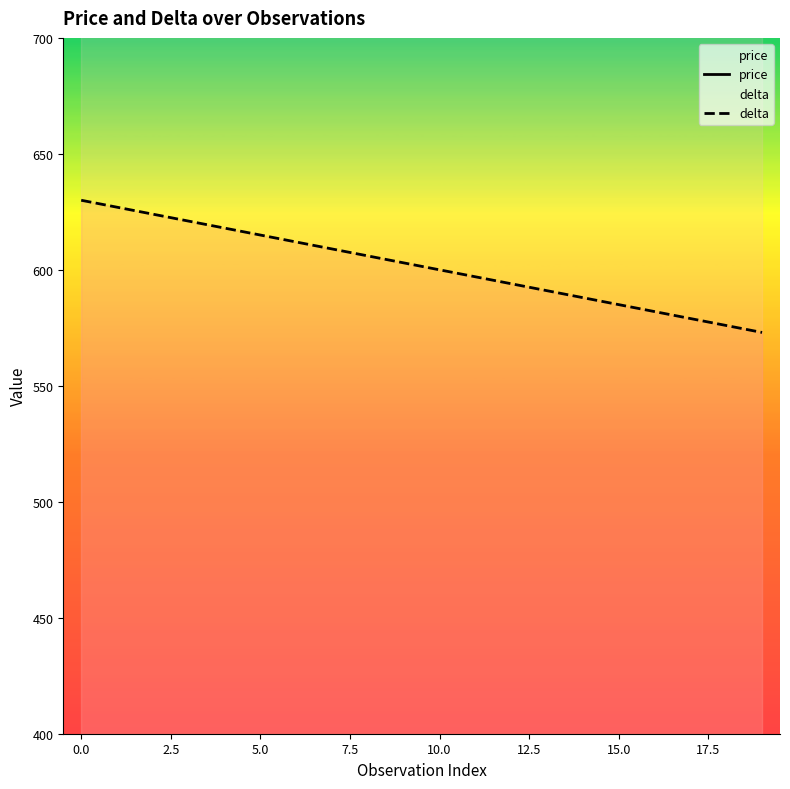

How many data points does each series have?

20